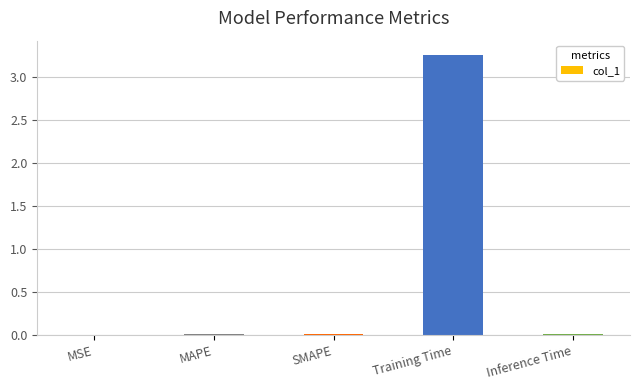

The chart shows a value of 0.0 at Inference Time. True or false?

True